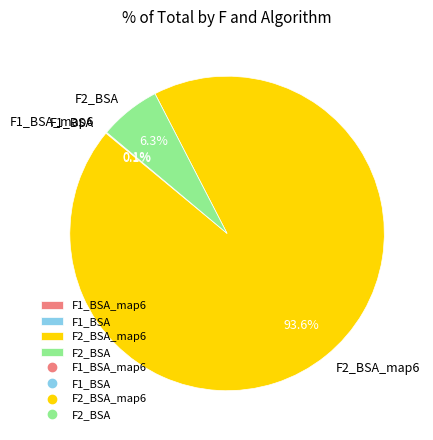

What is the largest slice in the pie chart?

F2_BSA_map6